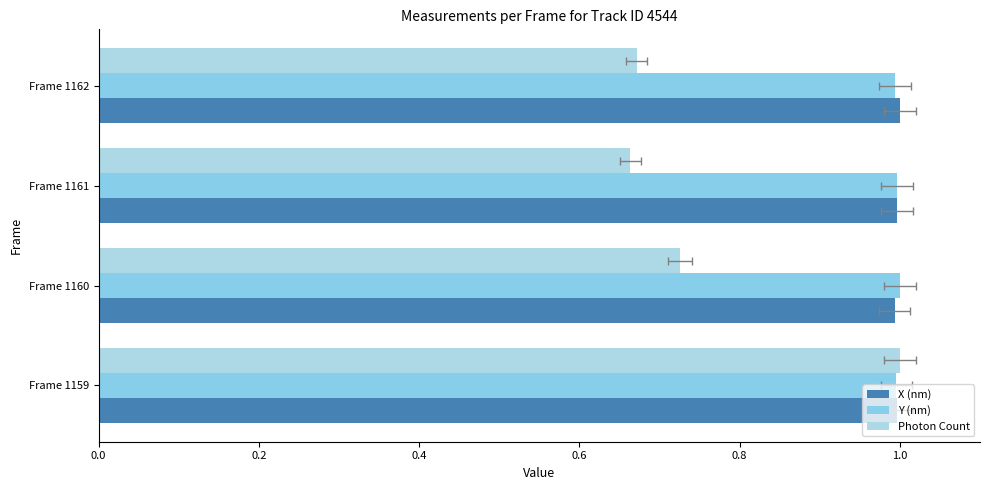

Which series has the largest range (max minus min)?

Photon Count